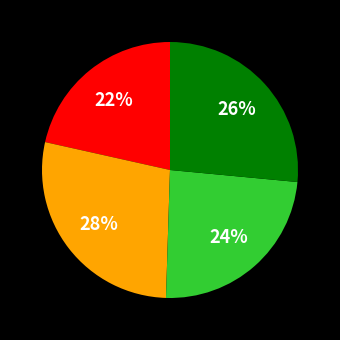

Is there any slice that represents more than half of the pie?

No